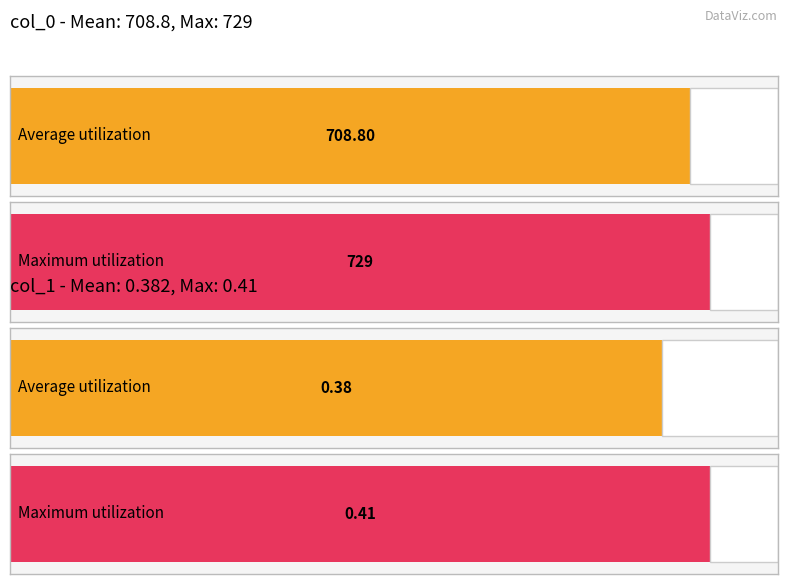

Which series has the widest spread of values?

col_0